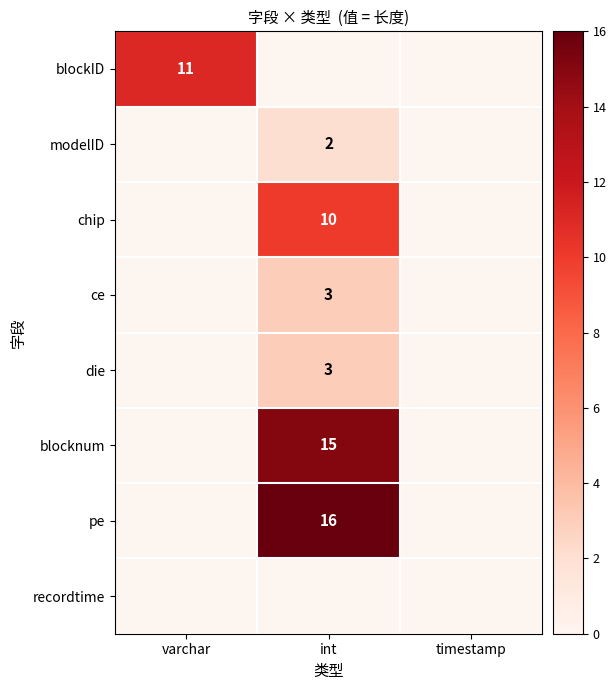

True or false: pe has a value of 16 at int.

True